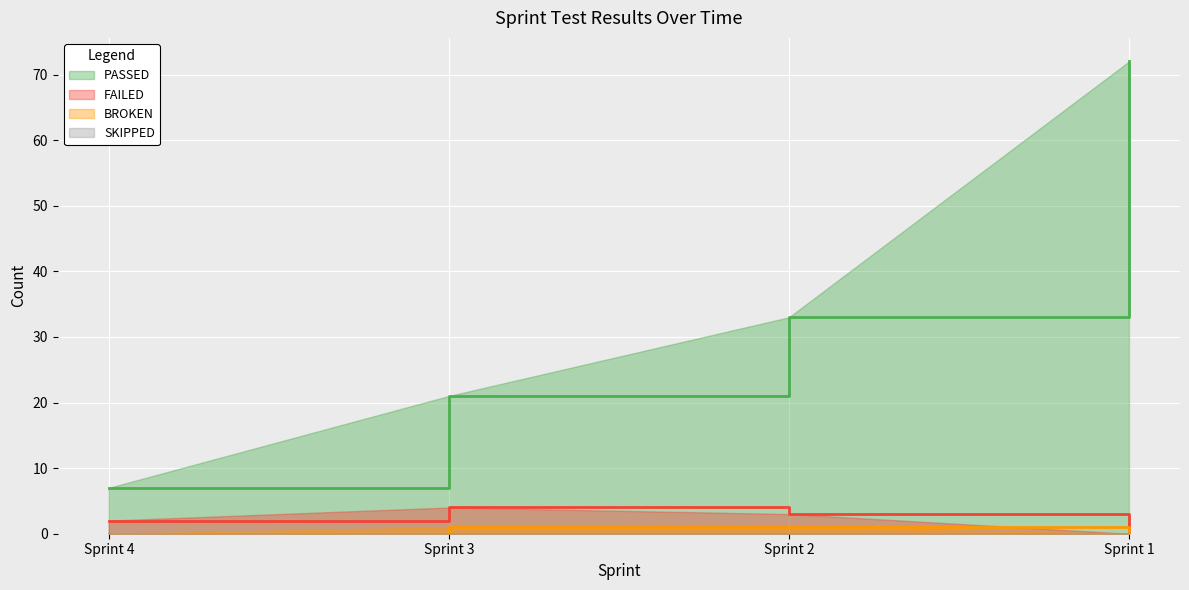

Rank the categories by PASSED value from lowest to highest.

Sprint 4, Sprint 3, Sprint 2, Sprint 1